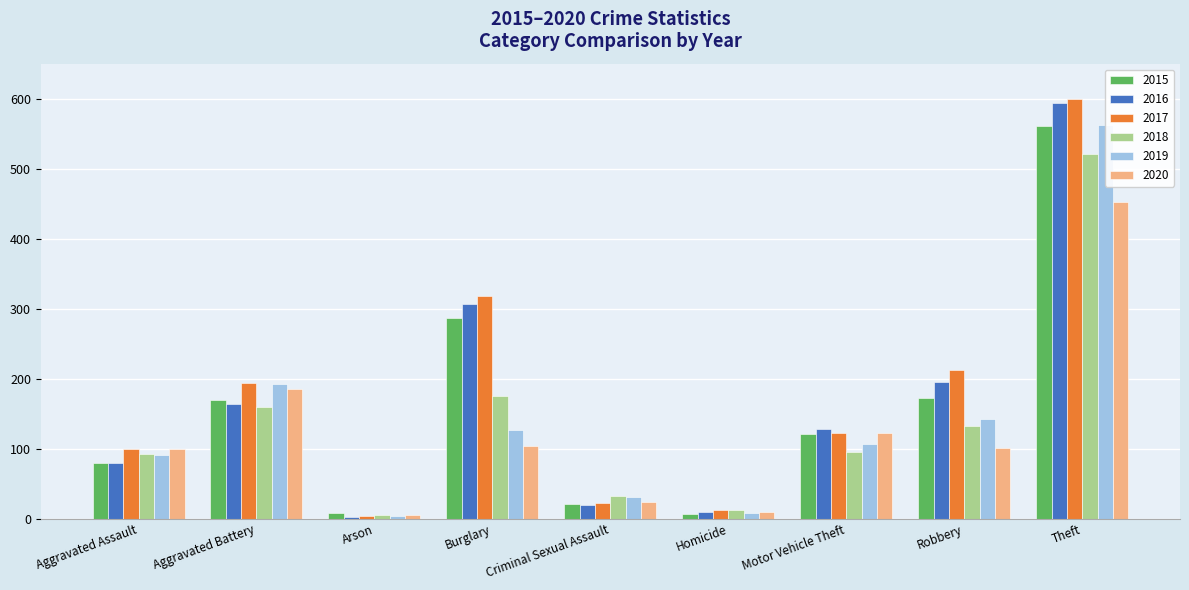

At which label is 2015 closest to 284?

Burglary